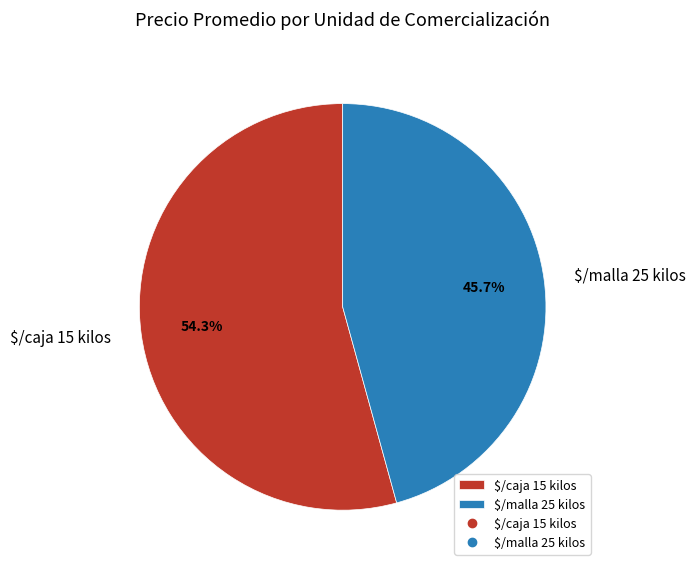

Rank the categories by value from lowest to highest.

$/malla 25 kilos, $/caja 15 kilos